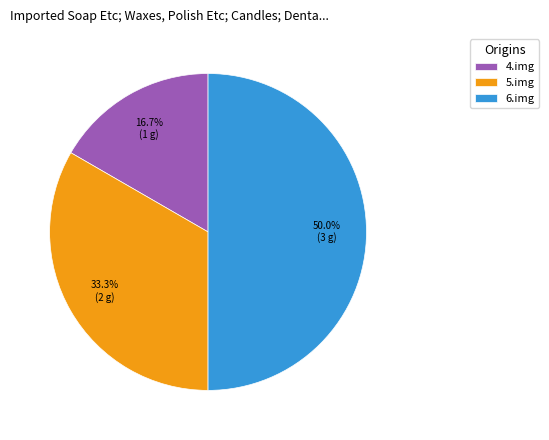

How many slices are in this pie chart?

3